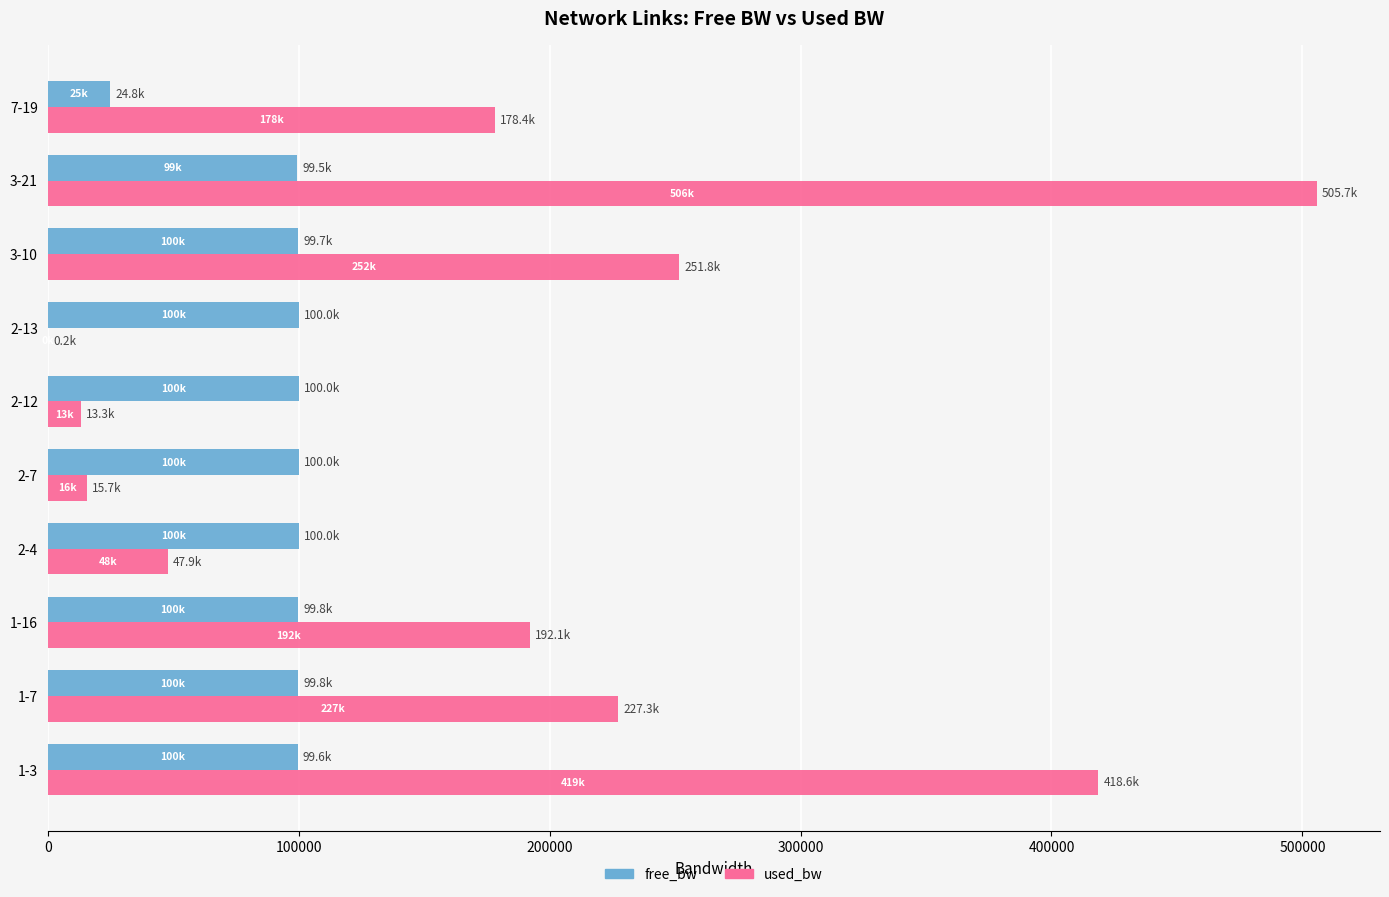

At which category is the sum across all series the highest?

3-21